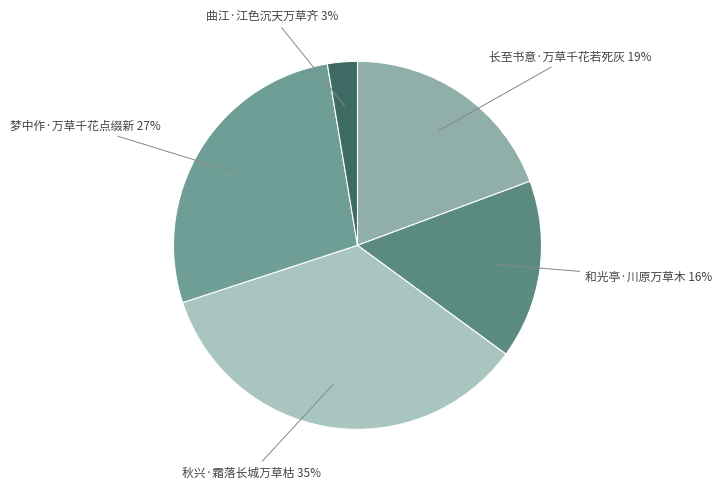

Is 长至书意·万草千花若死灰 the majority of the pie?

No